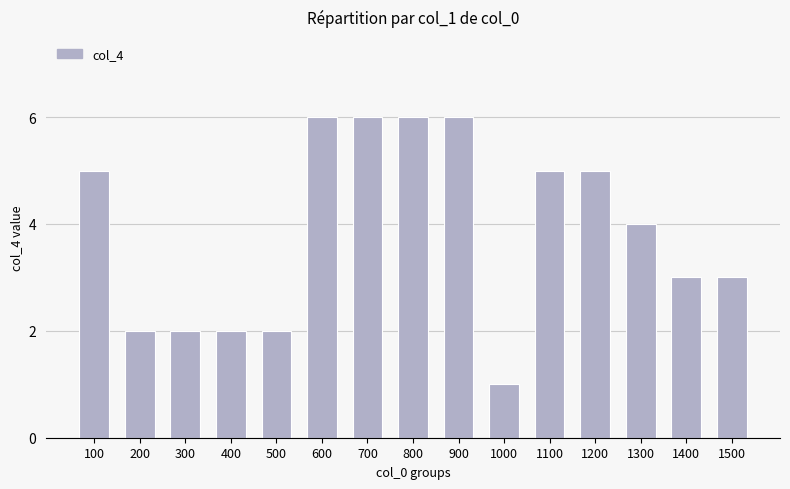

What is the maximum value shown in the chart?

6